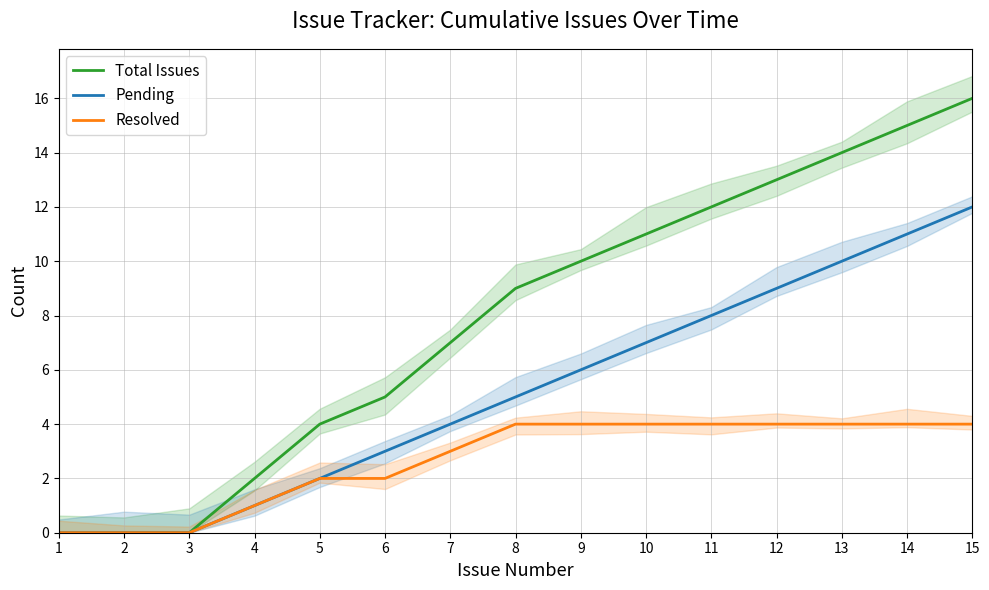

What is the value of the Resolved point at the 4th from the left?

1